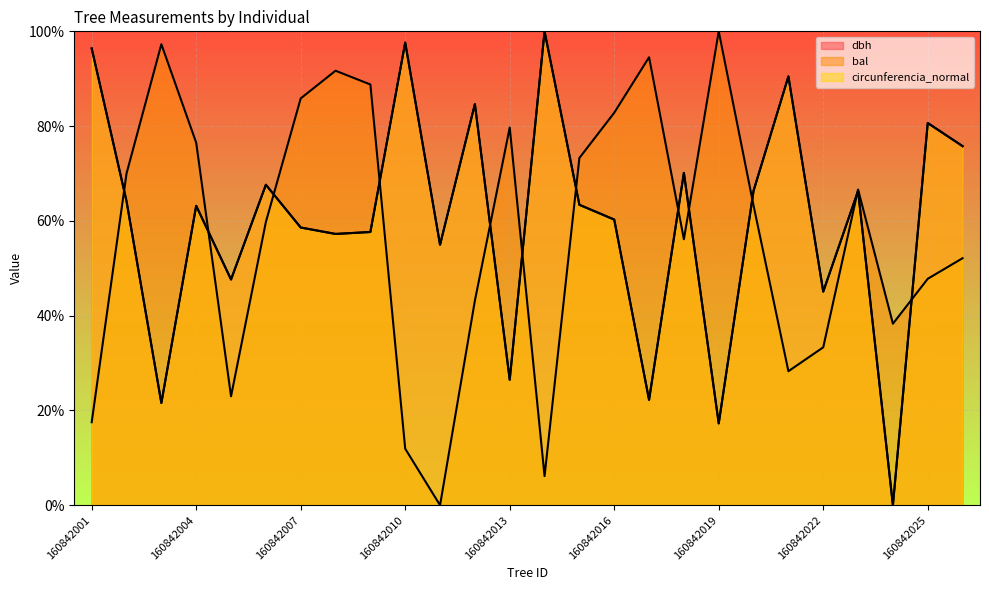

Which series has the largest range (max minus min)?

dbh